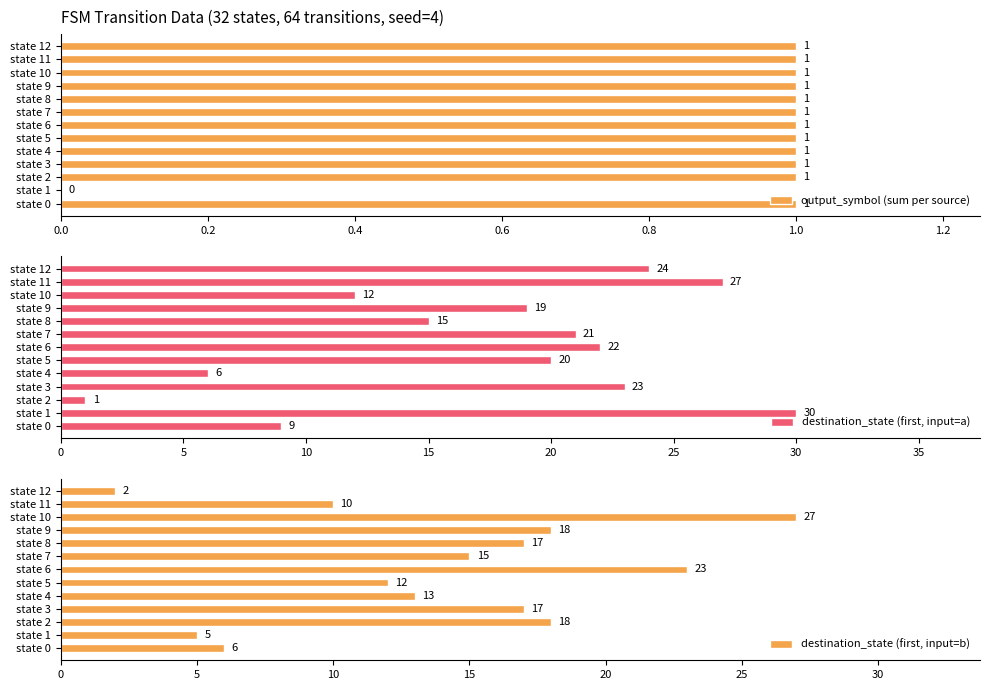

Is it true that output_symbol (sum per source) equals 1 at state 6?

True